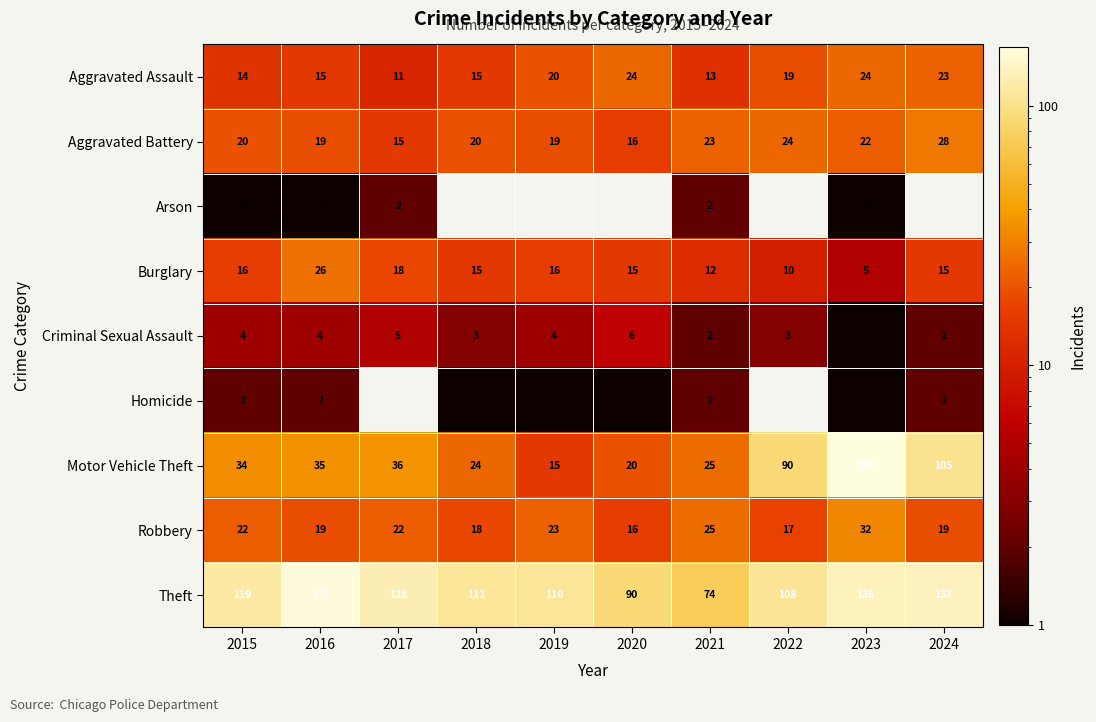

The Criminal Sexual Assault series shows 3 at 2022. True or false?

True